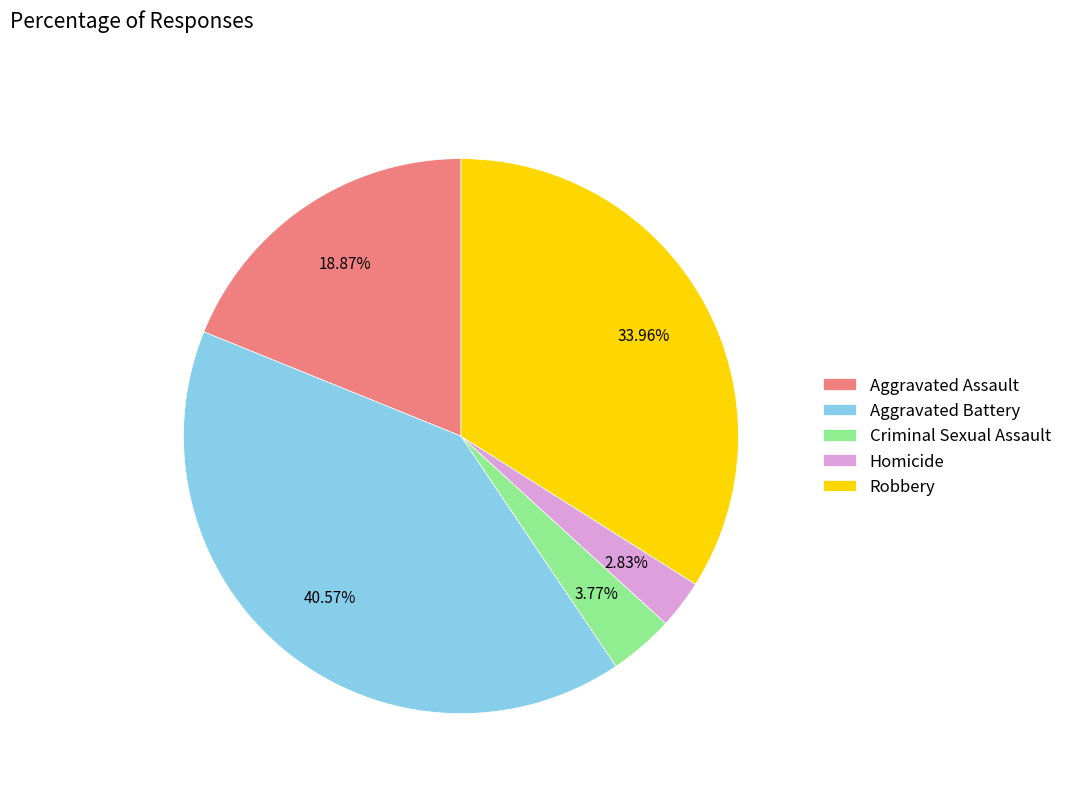

Which has a higher value, Aggravated Battery or Aggravated Assault?

Aggravated Battery